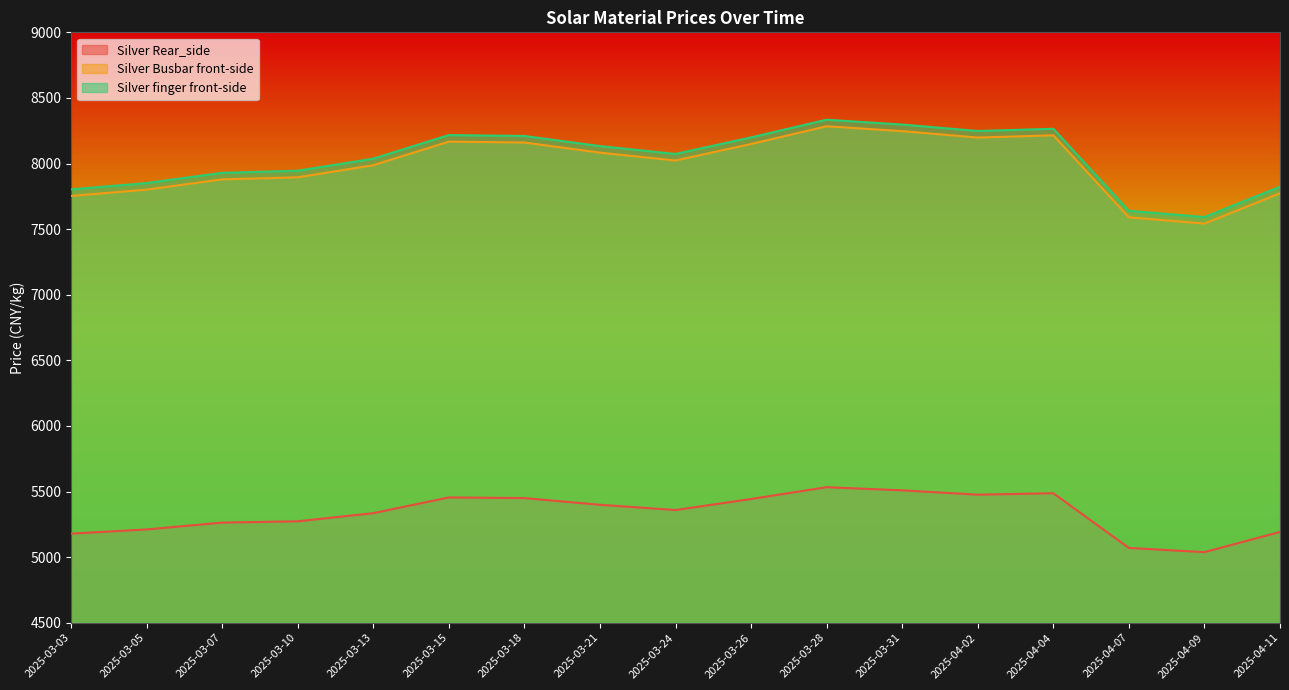

The value of Silver Rear_side at 2025-03-26 is 5443. True or false?

True